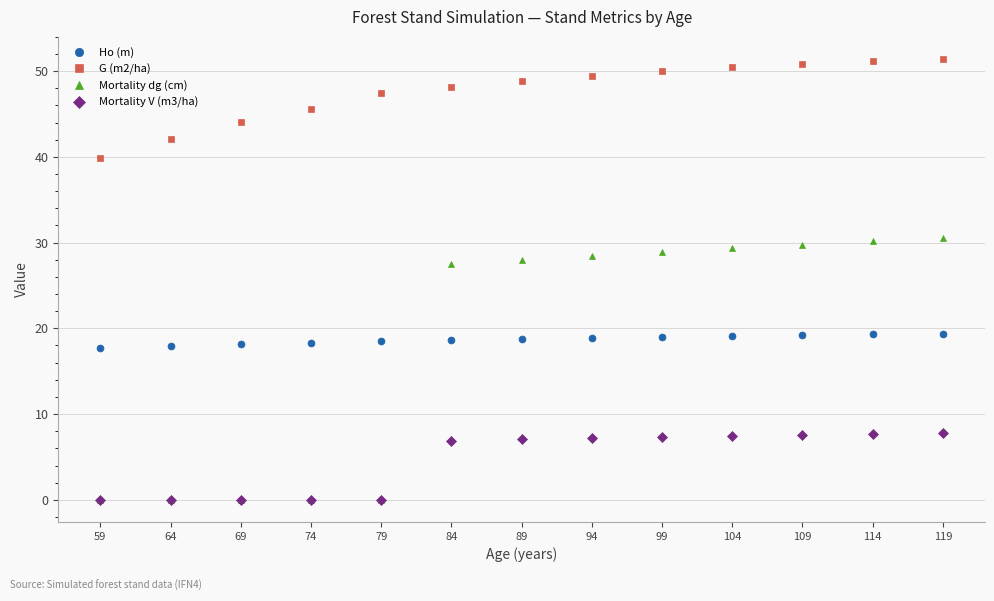

True or false: Mortality V (m3/ha) and Ho (m) cross at least once.

False